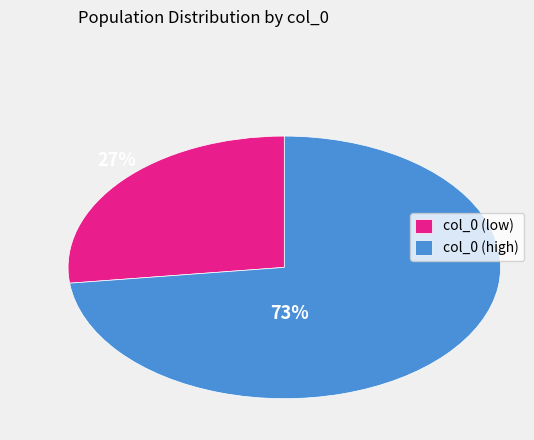

To the nearest percent, what is the difference between the largest and smallest slice percentages?

46%